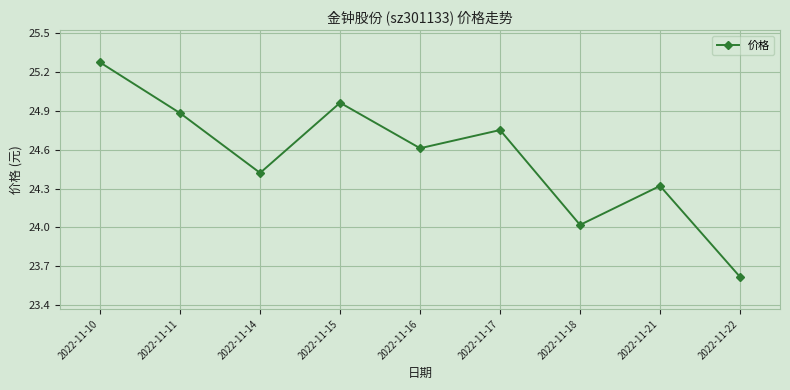

What is the difference between the second highest and minimum values?

1.3